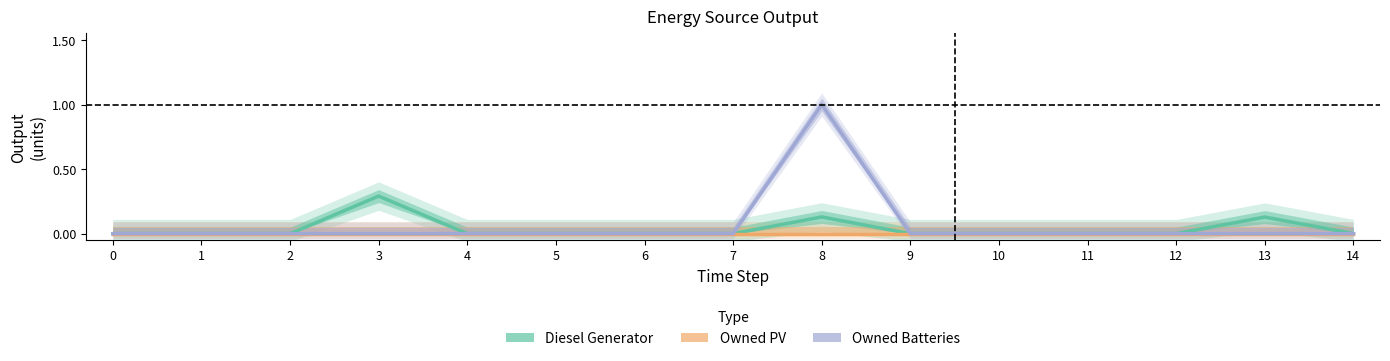

At which category is the sum across all series the highest?

8